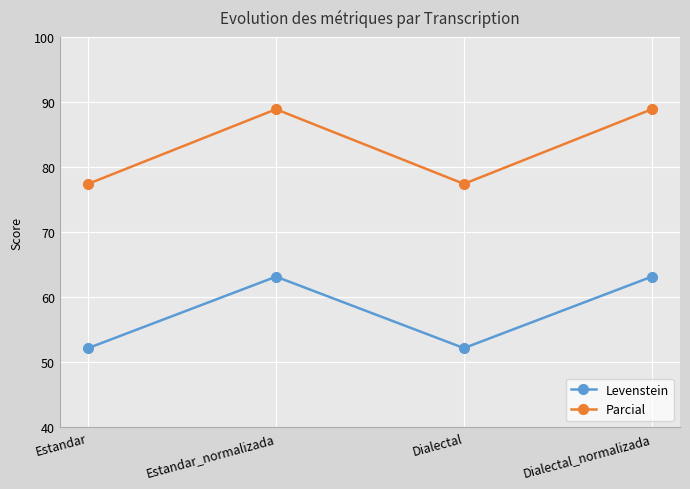

How many data points in Levenstein are less than 63?

2